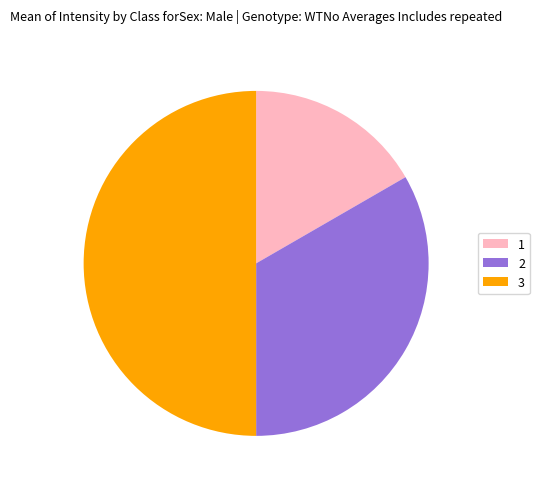

Which has a higher value, 3 or 1?

3